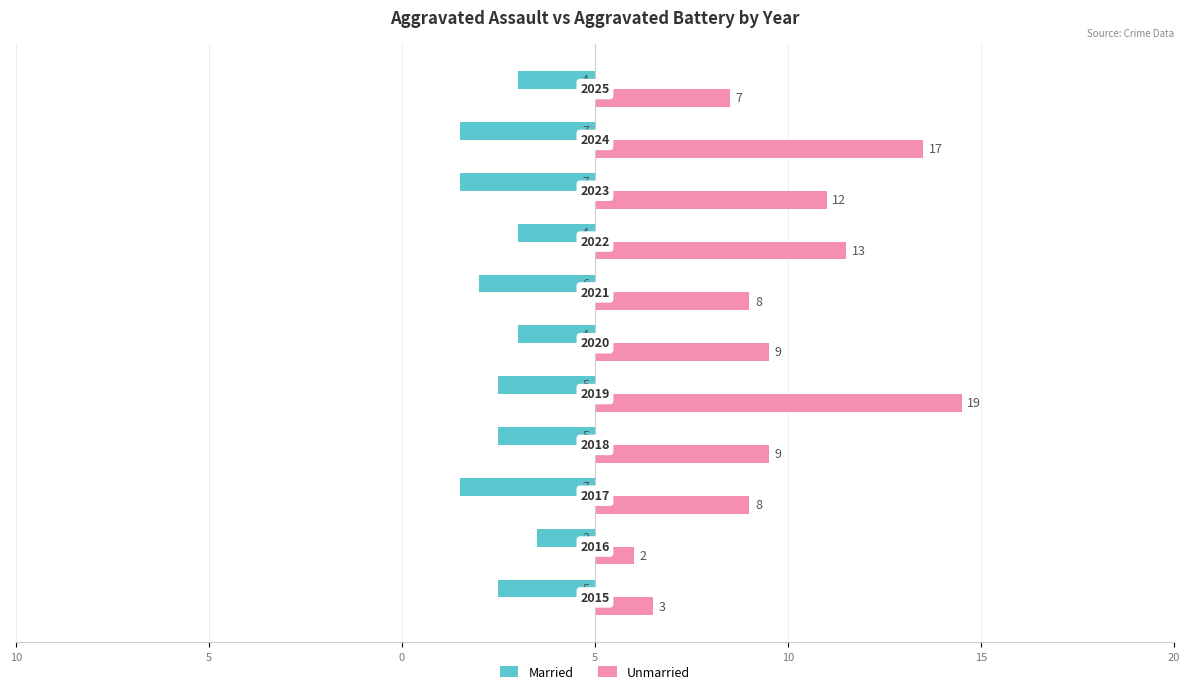

What are all the series names shown in the legend?

Married, Unmarried